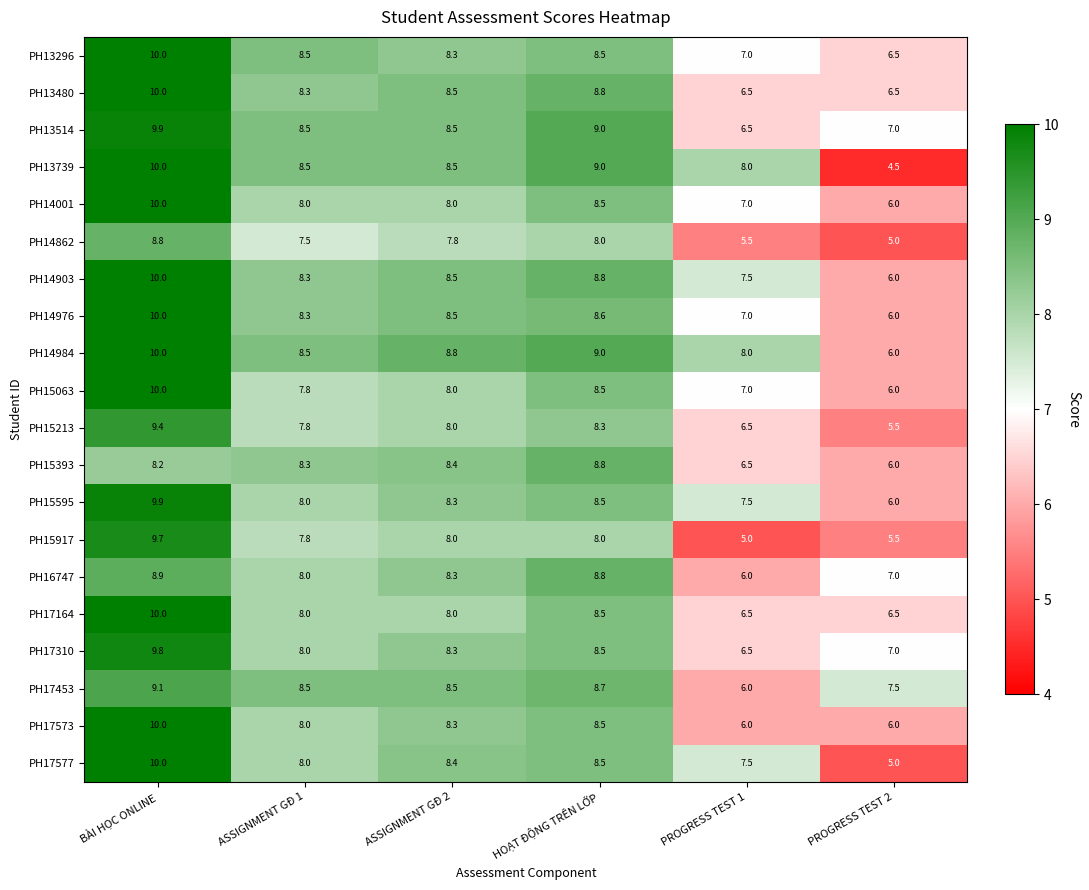

Which series changed the most between ASSIGNMENT GĐ 2 and PROGRESS TEST 2?

PH13739